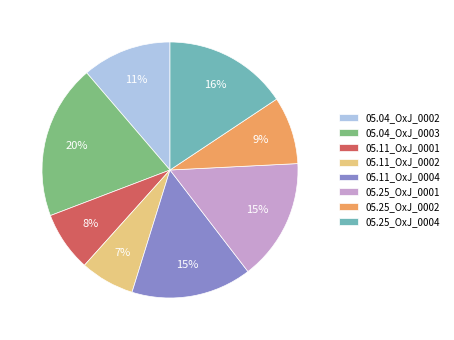

How many slices are in this pie chart?

8